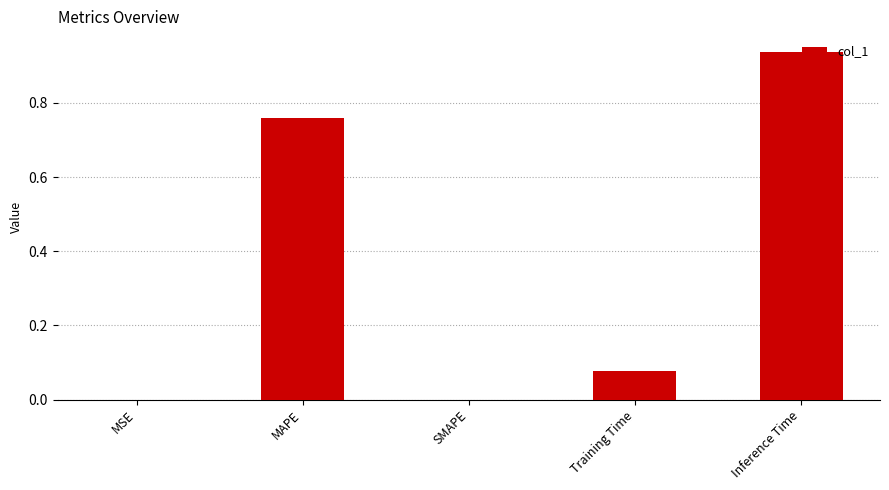

True or false: the data shows 0.0 at SMAPE.

True